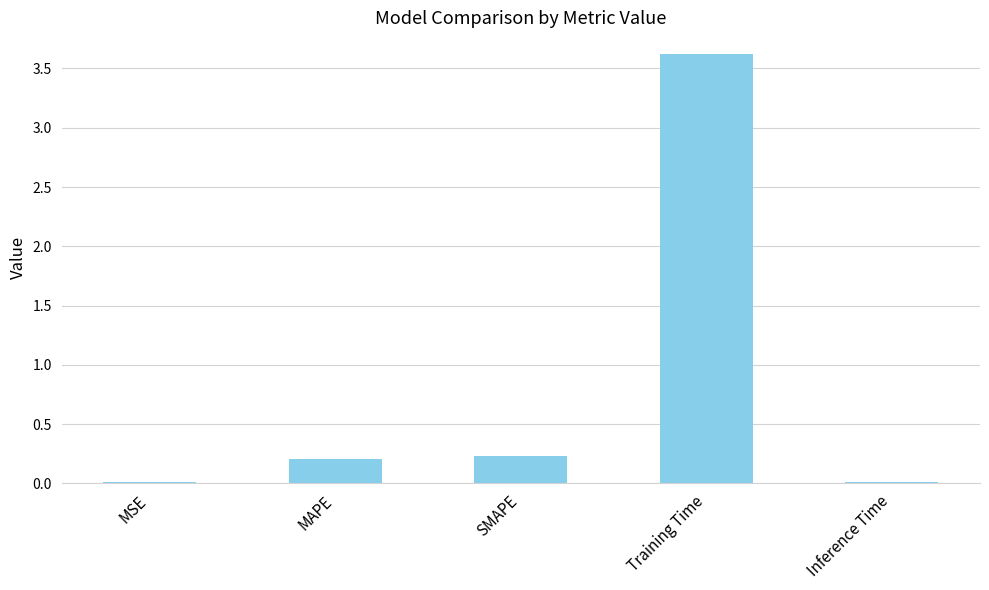

Between Training Time and SMAPE, which is larger?

Training Time